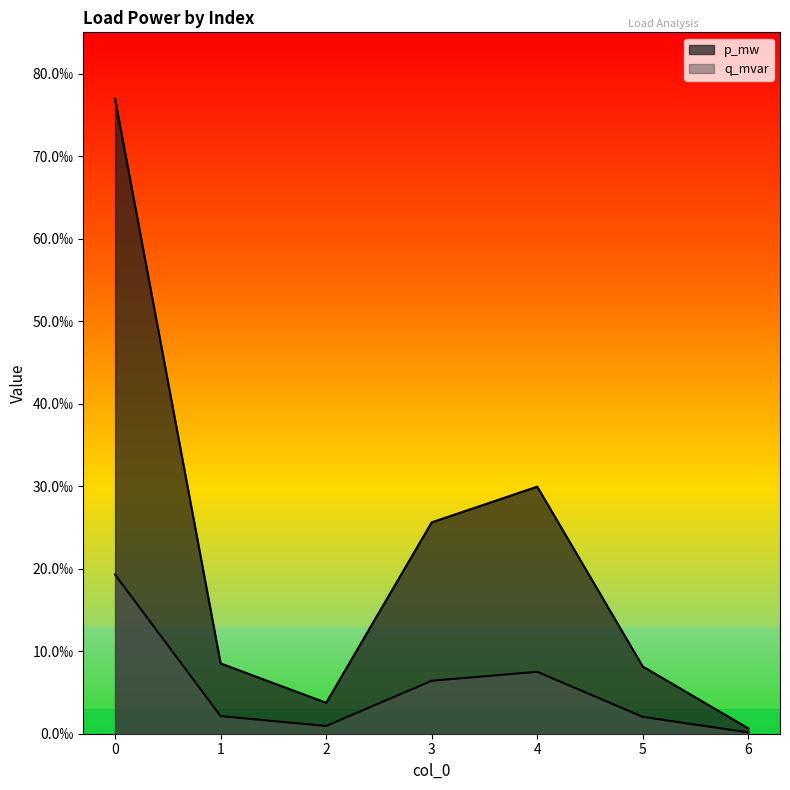

Rank the categories by p_mw value from highest to lowest.

0, 4, 3, 1, 5, 2, 6